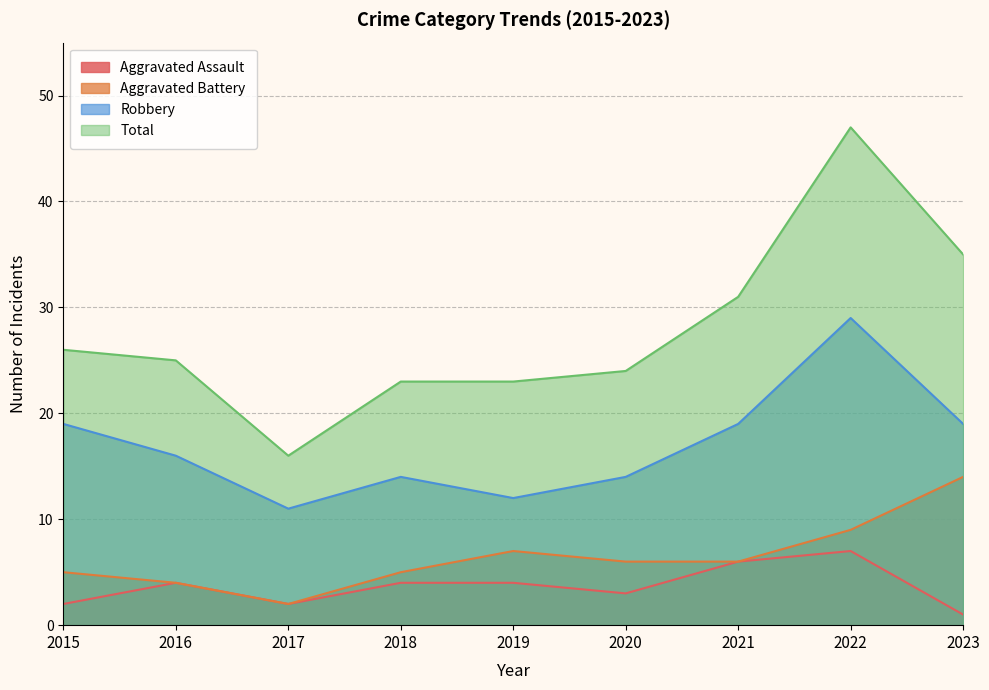

Where is Aggravated Assault nearest to the value 4?

2016